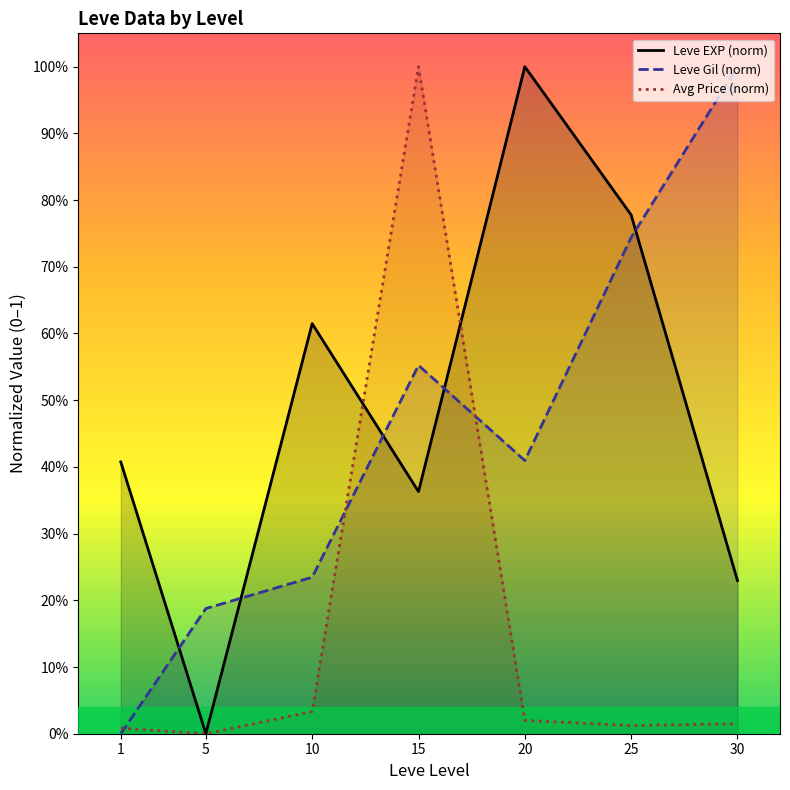

Where do Leve EXP (norm) and Leve Gil (norm) first cross each other?

1 and 5